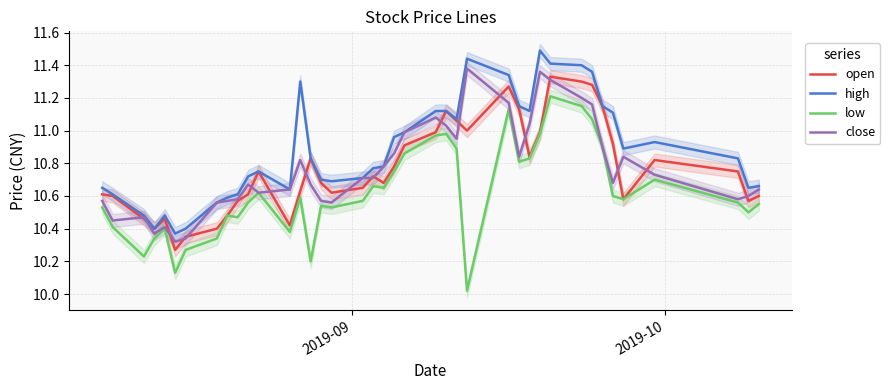

Which series has the largest range (max minus min)?

low